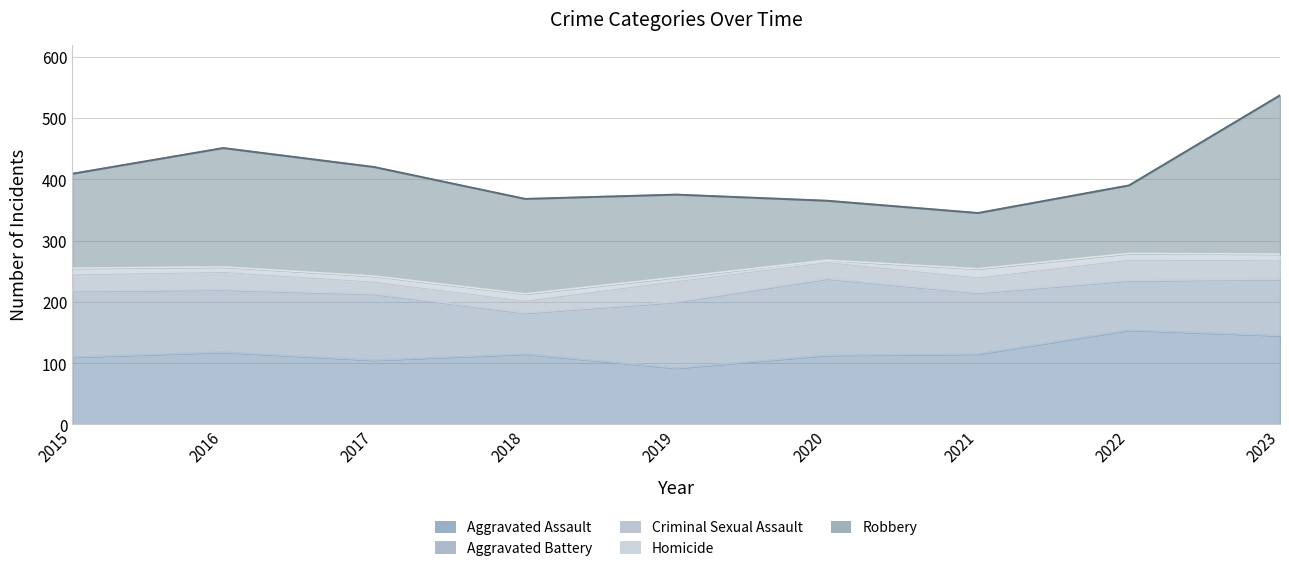

Reading left to right, what are all the values shown in this chart?

Aggravated Assault: 110	118	105	115	92	113	115	154	145
Aggravated Battery: 108	102	108	67	108	125	100	81	92
Criminal Sexual Assault: 28	30	21	21	35	28	26	35	32
Homicide: 9	7	8	10	5	2	13	9	9
Robbery: 154	194	178	155	135	97	91	111	259